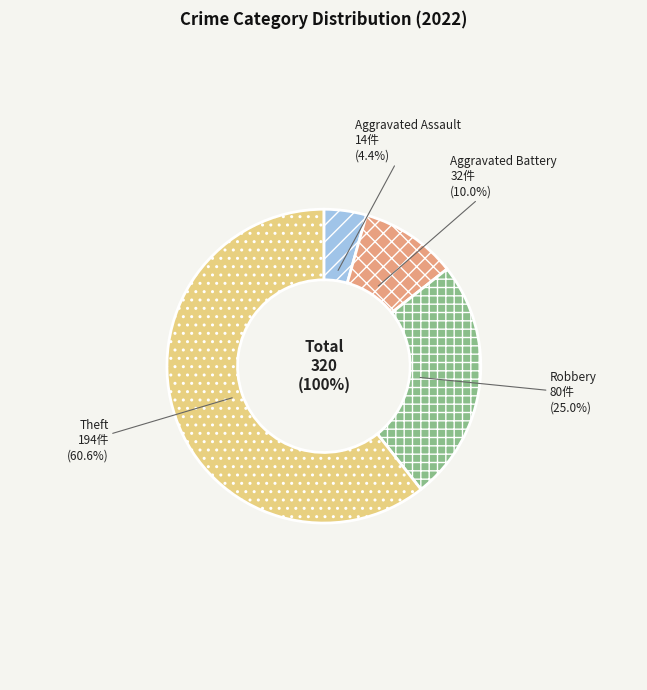

To the nearest percent, what is the average slice percentage?

25%